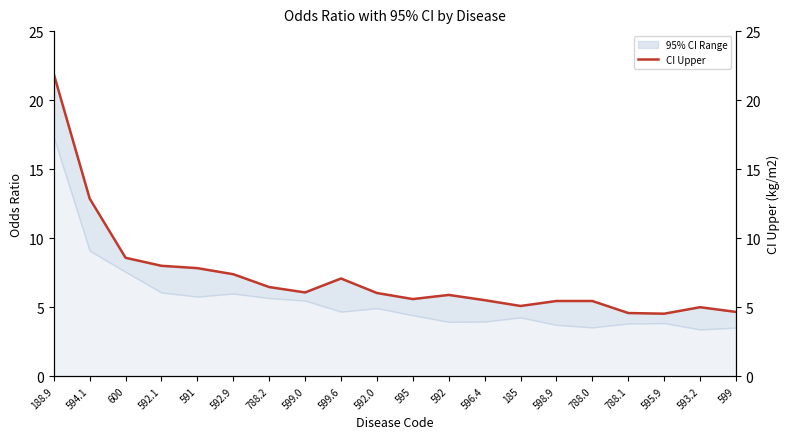

True or false: the data has more than 0 interior local peaks.

True